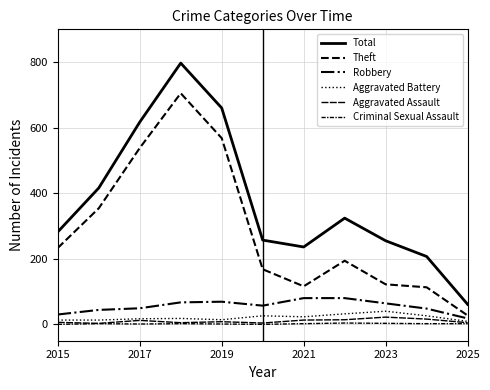

True or false: Total and Aggravated Assault intersect in this chart.

False